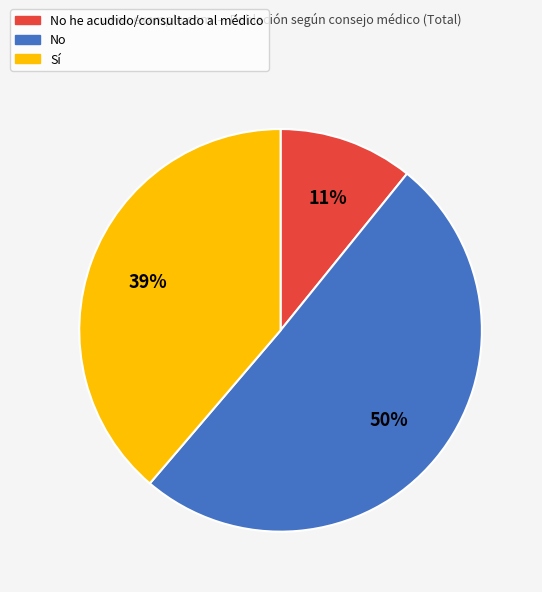

Which category accounts for the majority?

No